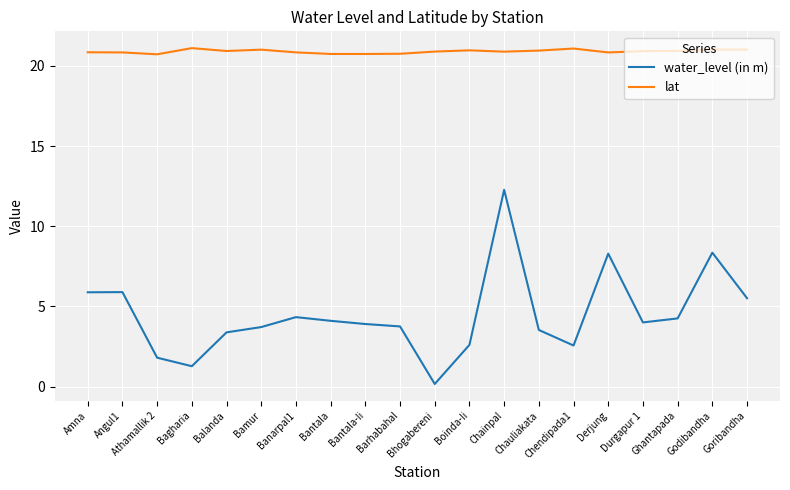

What is the spread (max minus min) of values at Bantala?

16.6